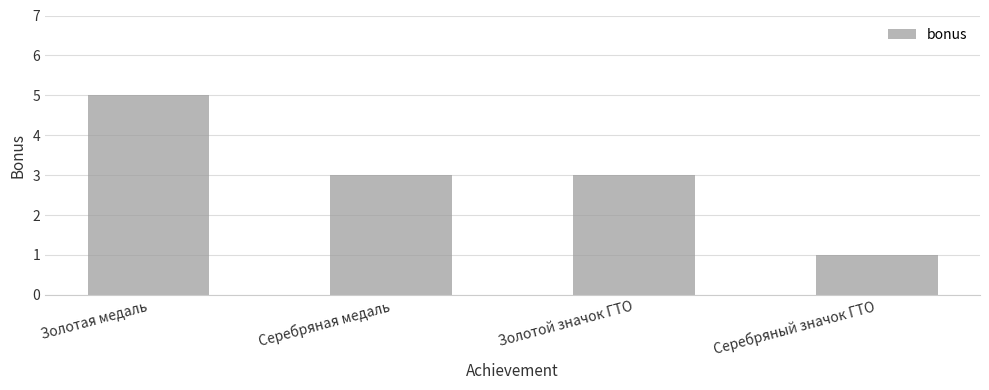

What is the change in value from Золотой значок ГТО to Серебряный значок ГТО?

-2